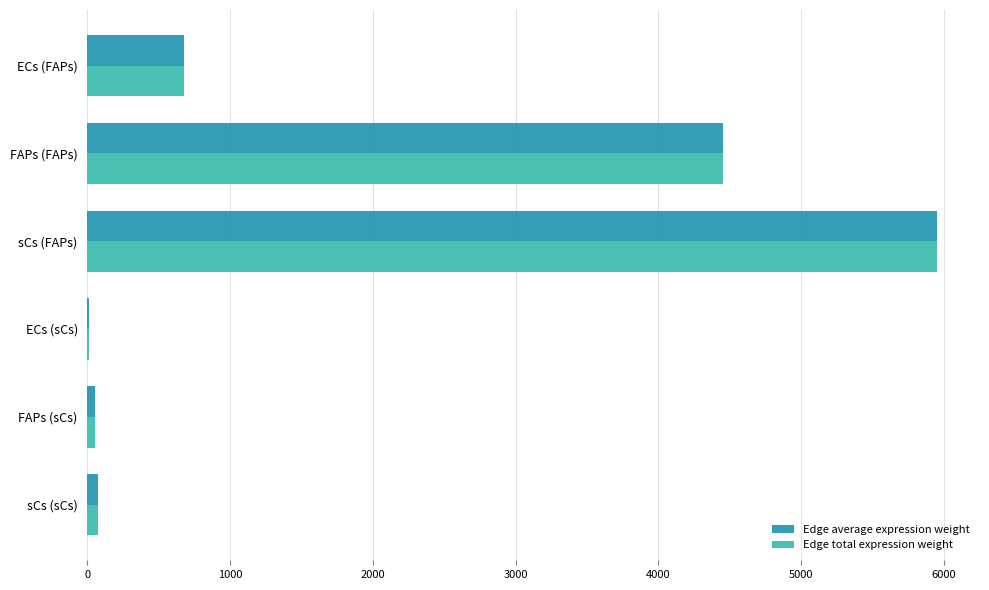

At which category is the sum across all series the highest?

sCs (FAPs)